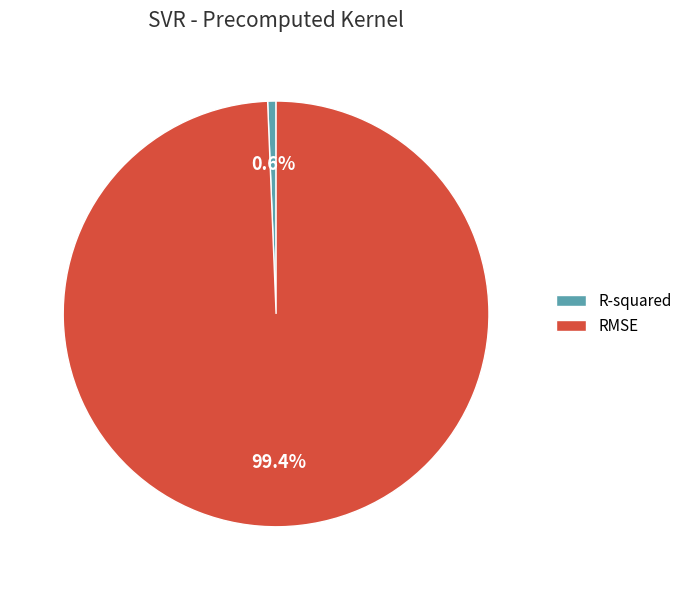

Rank the categories by value from lowest to highest.

R-squared, RMSE